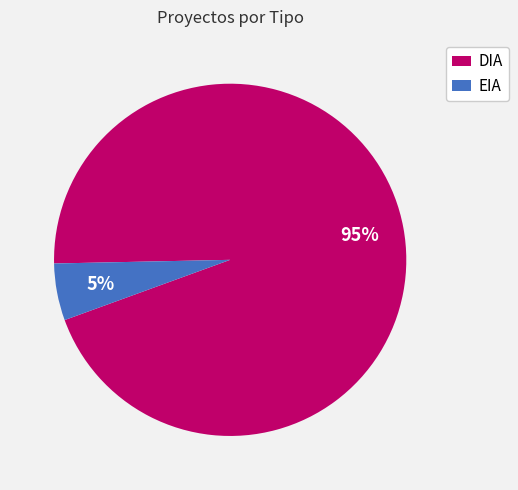

Count the number of slices in the pie.

2